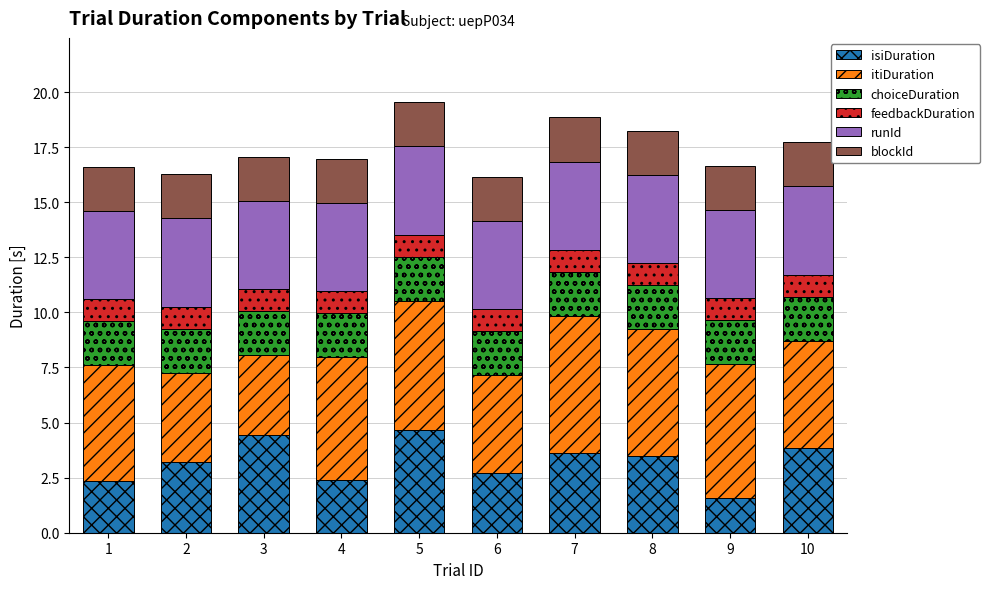

What is the total value across all series at 7?

18.8